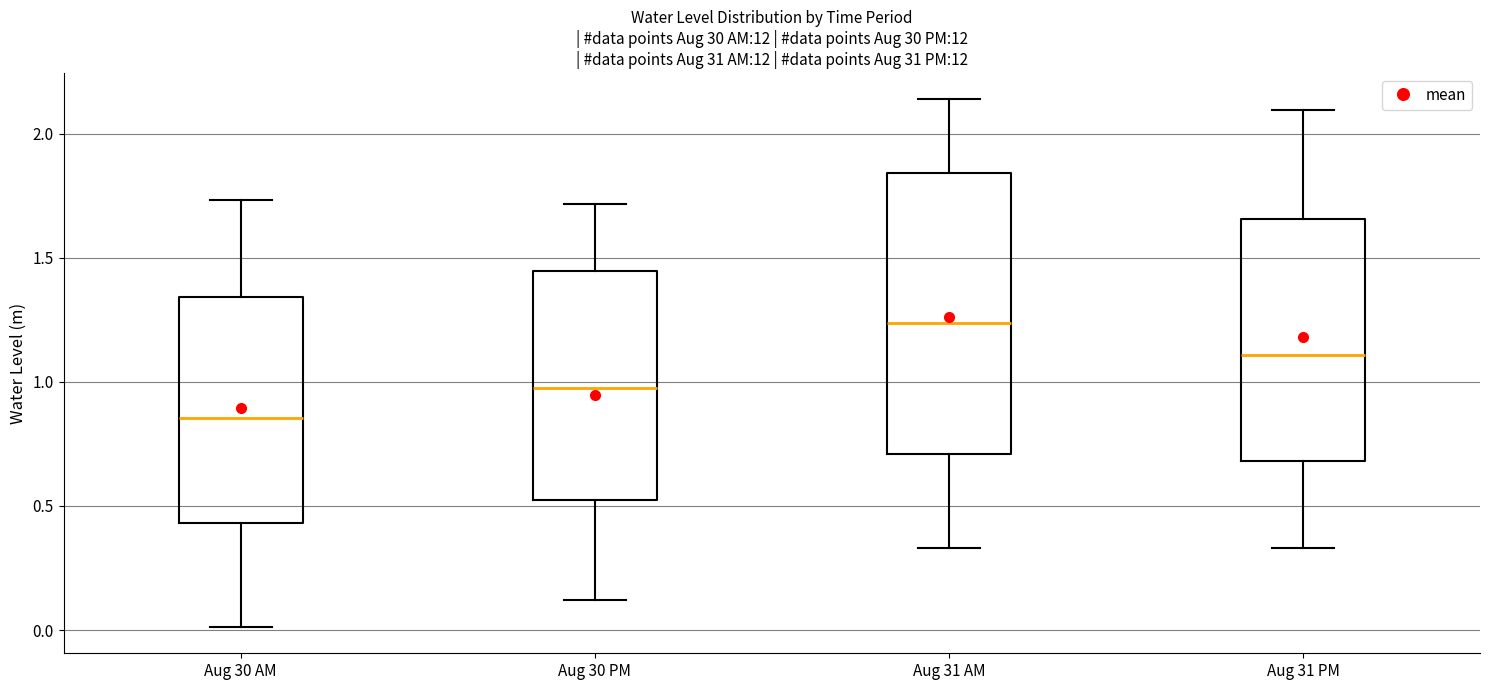

Which box is the tallest, from its lower edge to its upper edge?

Aug 31 AM